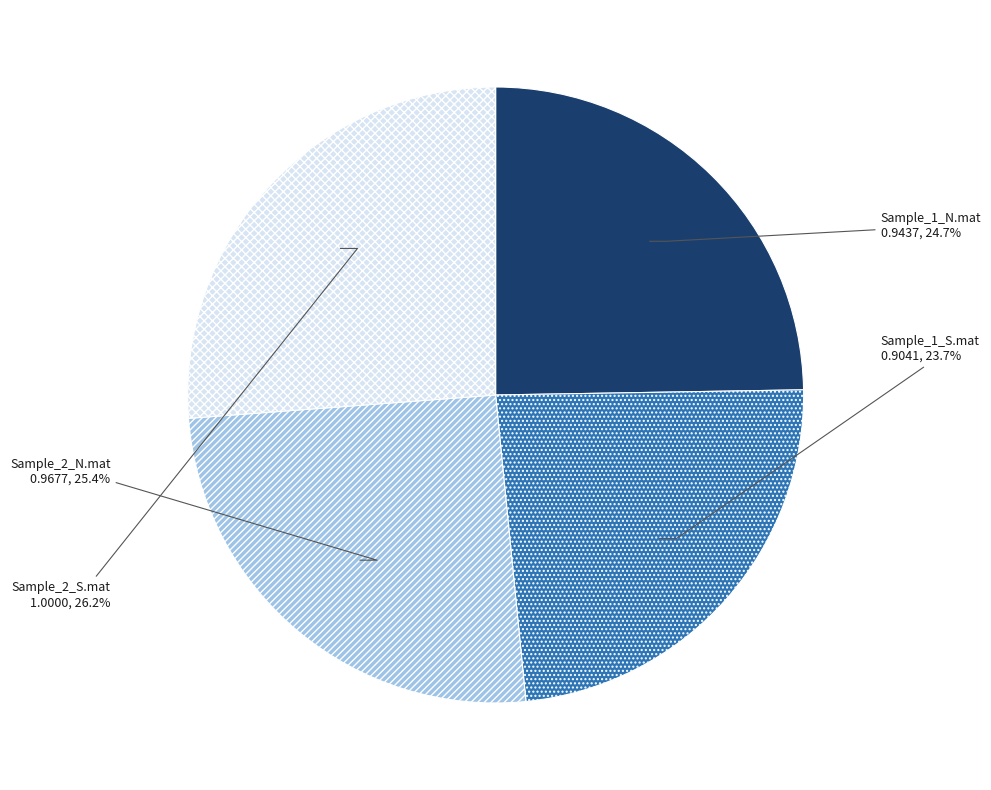

What is the largest slice in the pie chart?

Sample_2_S.mat